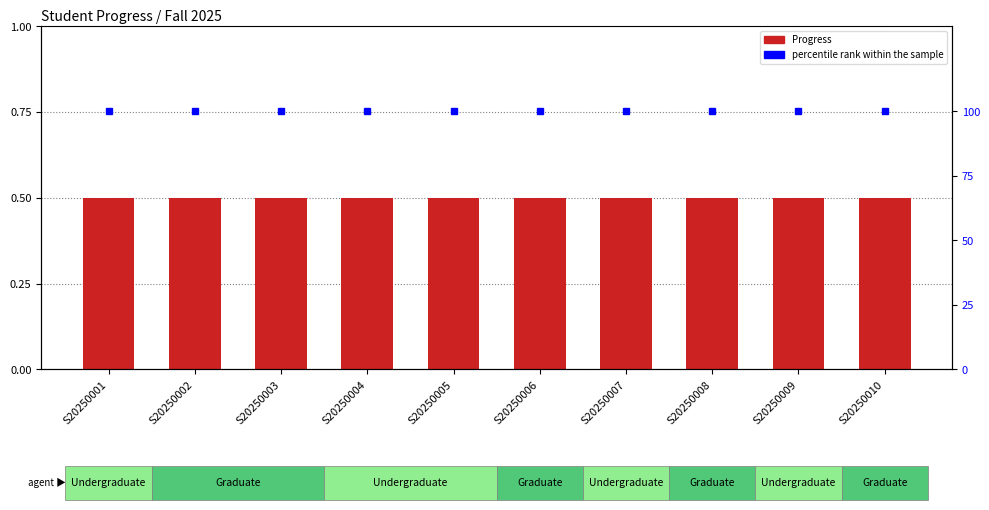

Reading left to right, transcribe all the data shown in this chart.

Progress: S20250001=0.5	S20250002=0.5	S20250003=0.5	S20250004=0.5	S20250005=0.5	S20250006=0.5	S20250007=0.5	S20250008=0.5	S20250009=0.5	S20250010=0.5
percentile rank within the sample: S20250001=100.0	S20250002=100.0	S20250003=100.0	S20250004=100.0	S20250005=100.0	S20250006=100.0	S20250007=100.0	S20250008=100.0	S20250009=100.0	S20250010=100.0